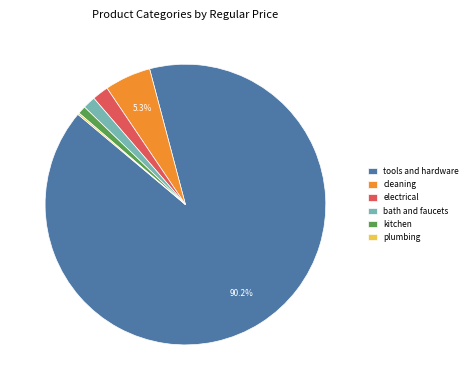

Which slice is the largest?

tools and hardware